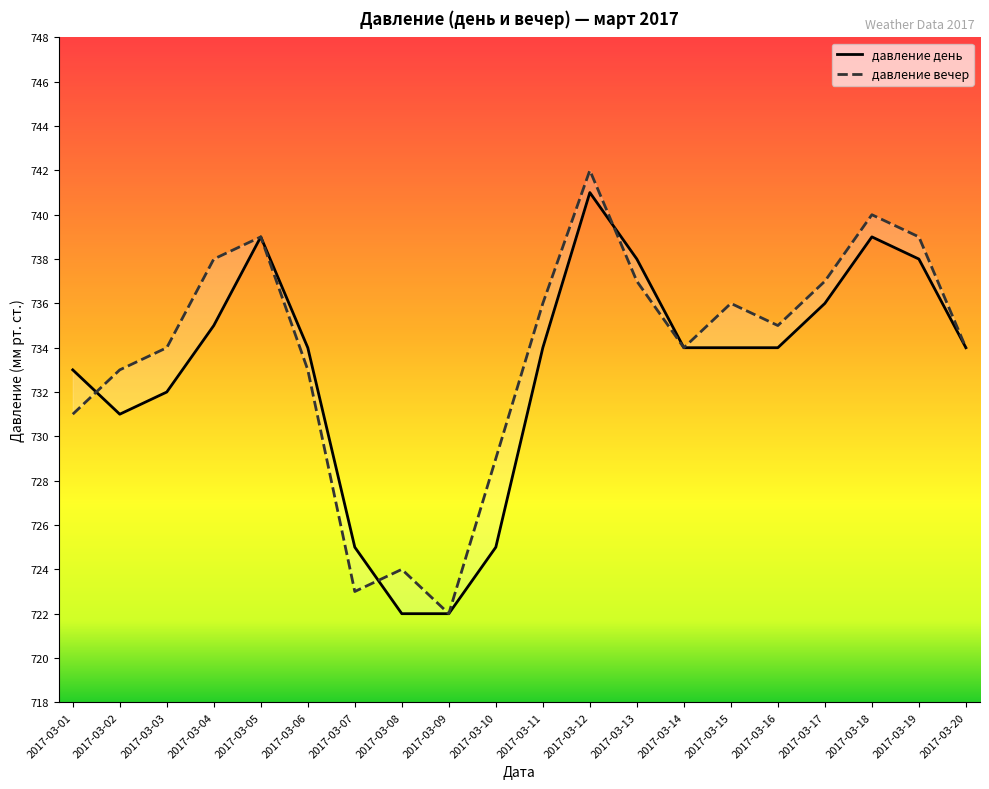

Reading left to right, what are all the values shown in this chart?

давление день: 733	731	732	735	739	734	725	722	722	725	734	741	738	734	734	734	736	739	738	734
давление вечер: 731	733	734	738	739	733	723	724	722	729	736	742	737	734	736	735	737	740	739	734